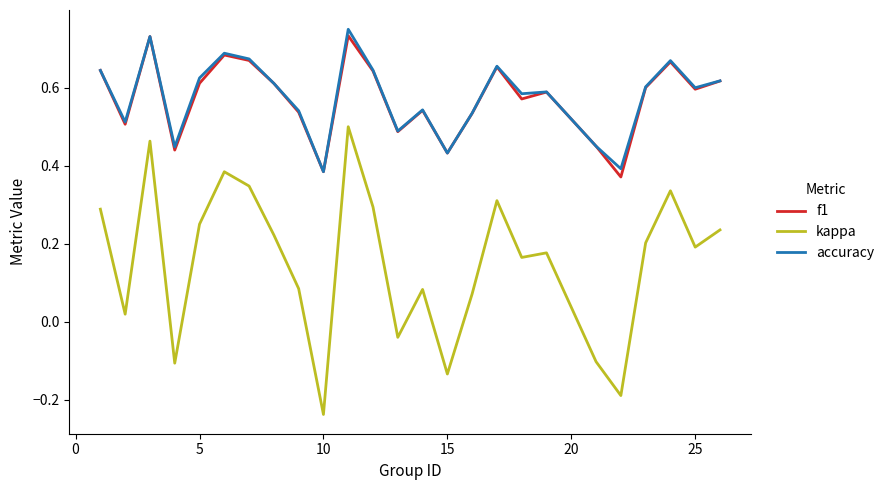

True or false: f1 and kappa cross at least once.

False